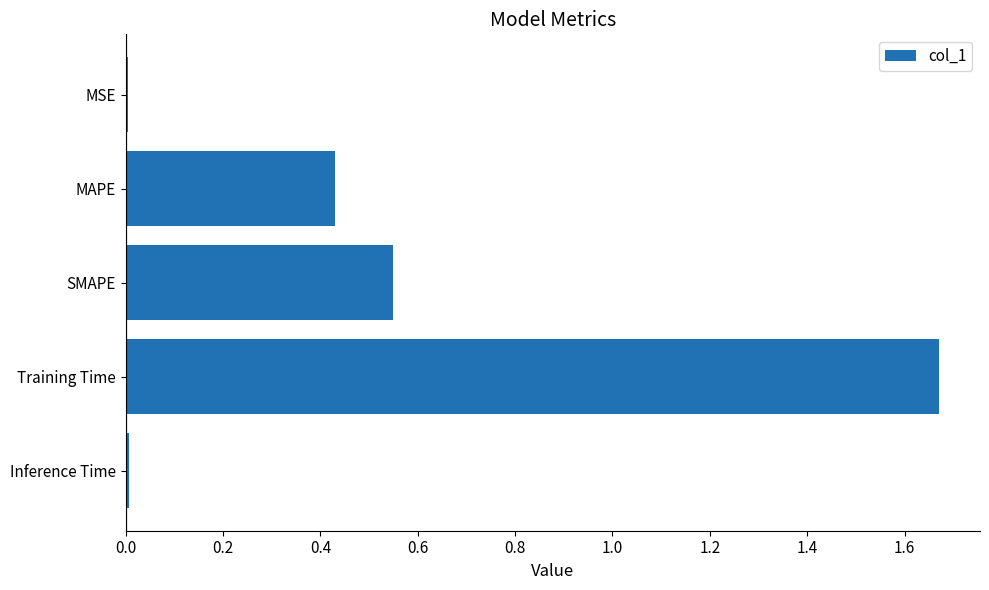

What is the label of the 1st bar from the top?

MSE